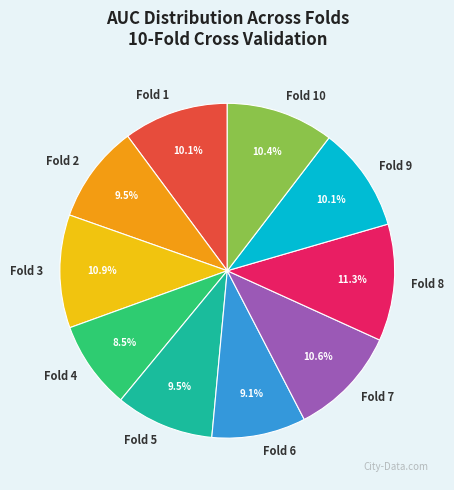

Combined, what portion of the pie is Fold 4 and Fold 10?

18.9%